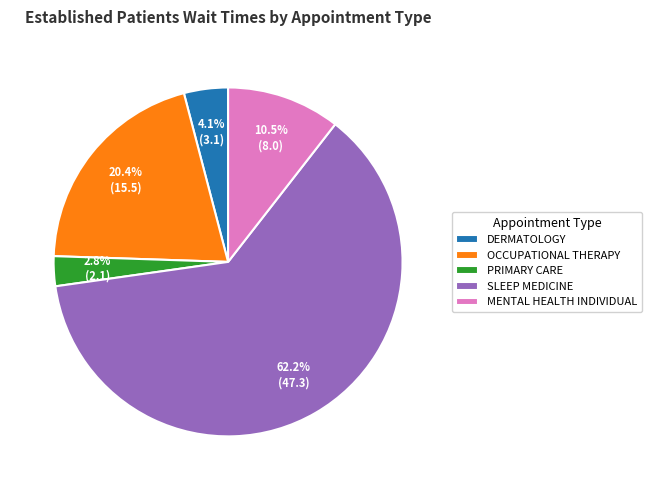

What percentage is the SLEEP MEDICINE slice, to the nearest percent?

62%